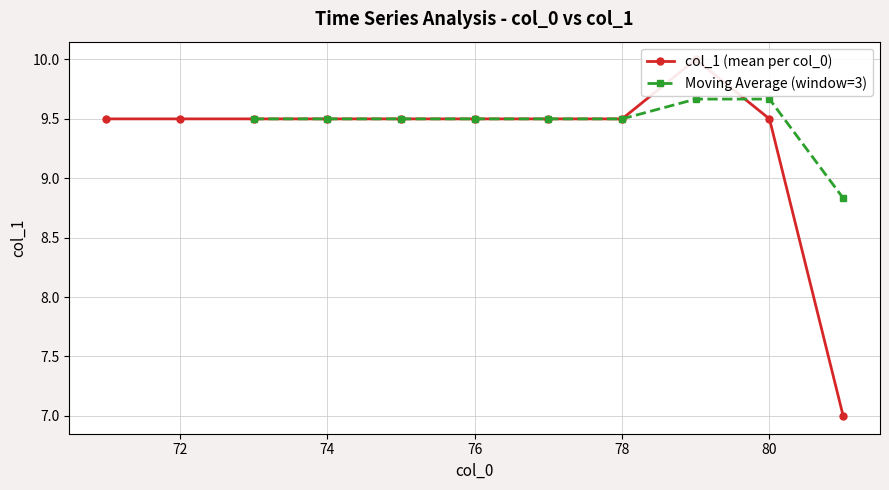

True or false: Moving Average (window=3) has a value of 9.5 at 76.

True